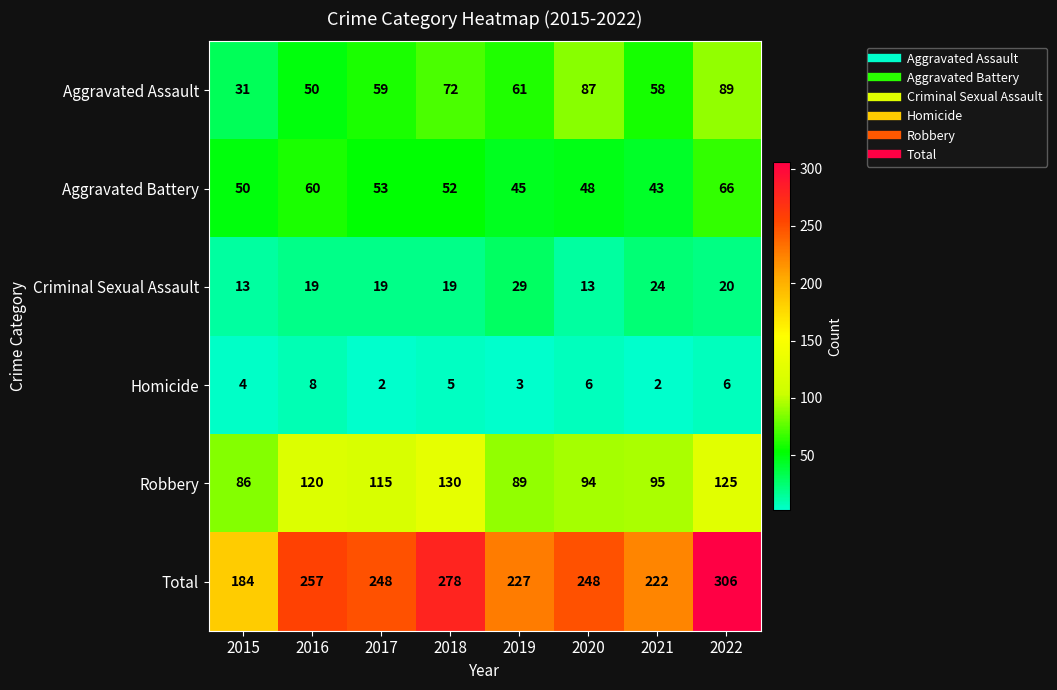

Between 2019 and 2022, which series saw the biggest shift?

Total